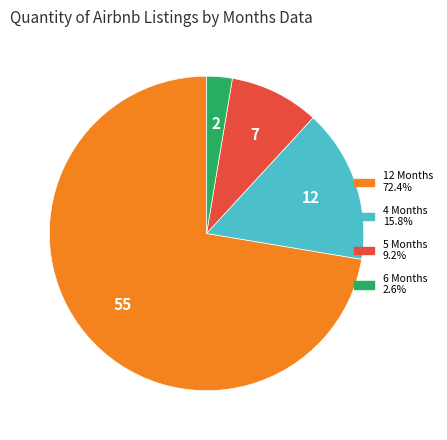

Rank the categories by value from lowest to highest.

6, 5, 4, 12